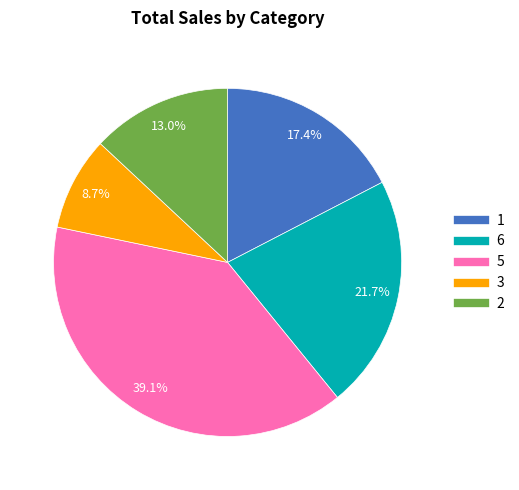

What is the largest slice in the pie chart?

5